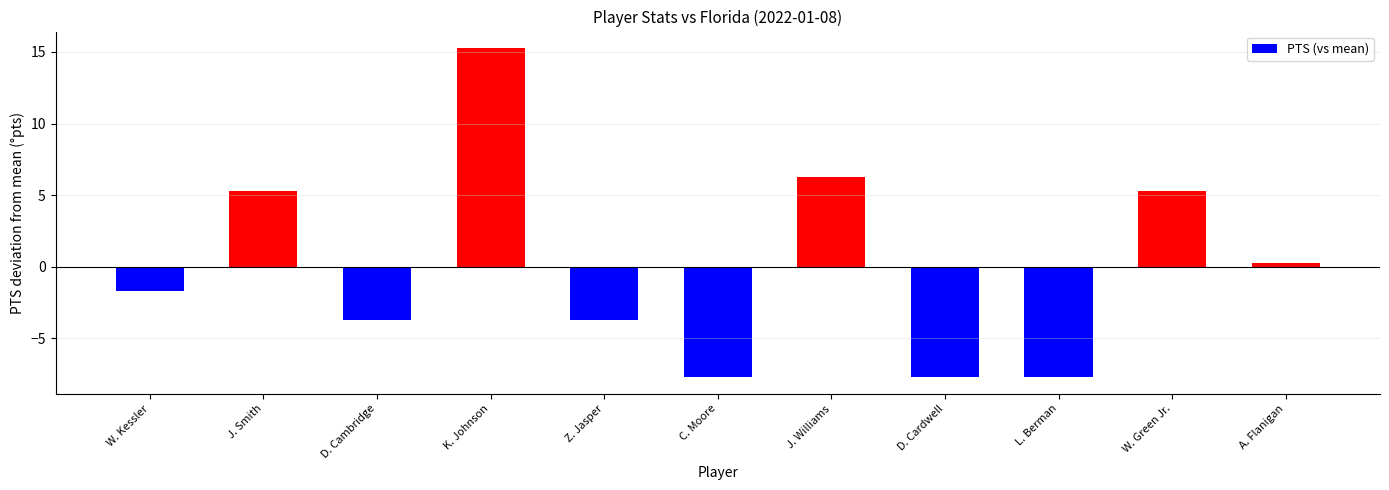

What is the approximate value at D. Cambridge?

-3.7